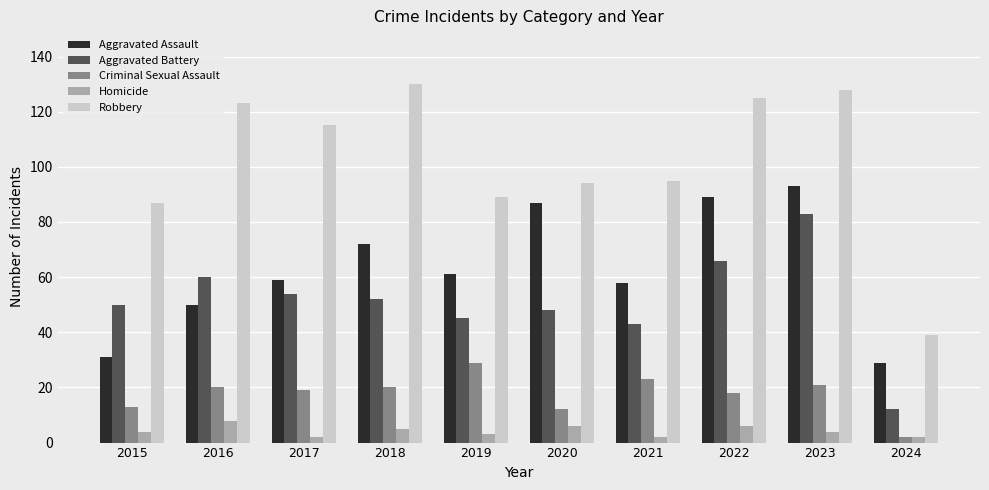

How many data points in Robbery are less than 115?

5